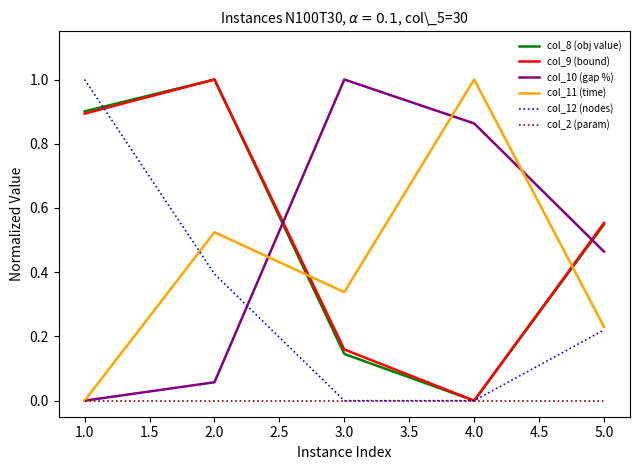

What position from the right is 3.0?

3